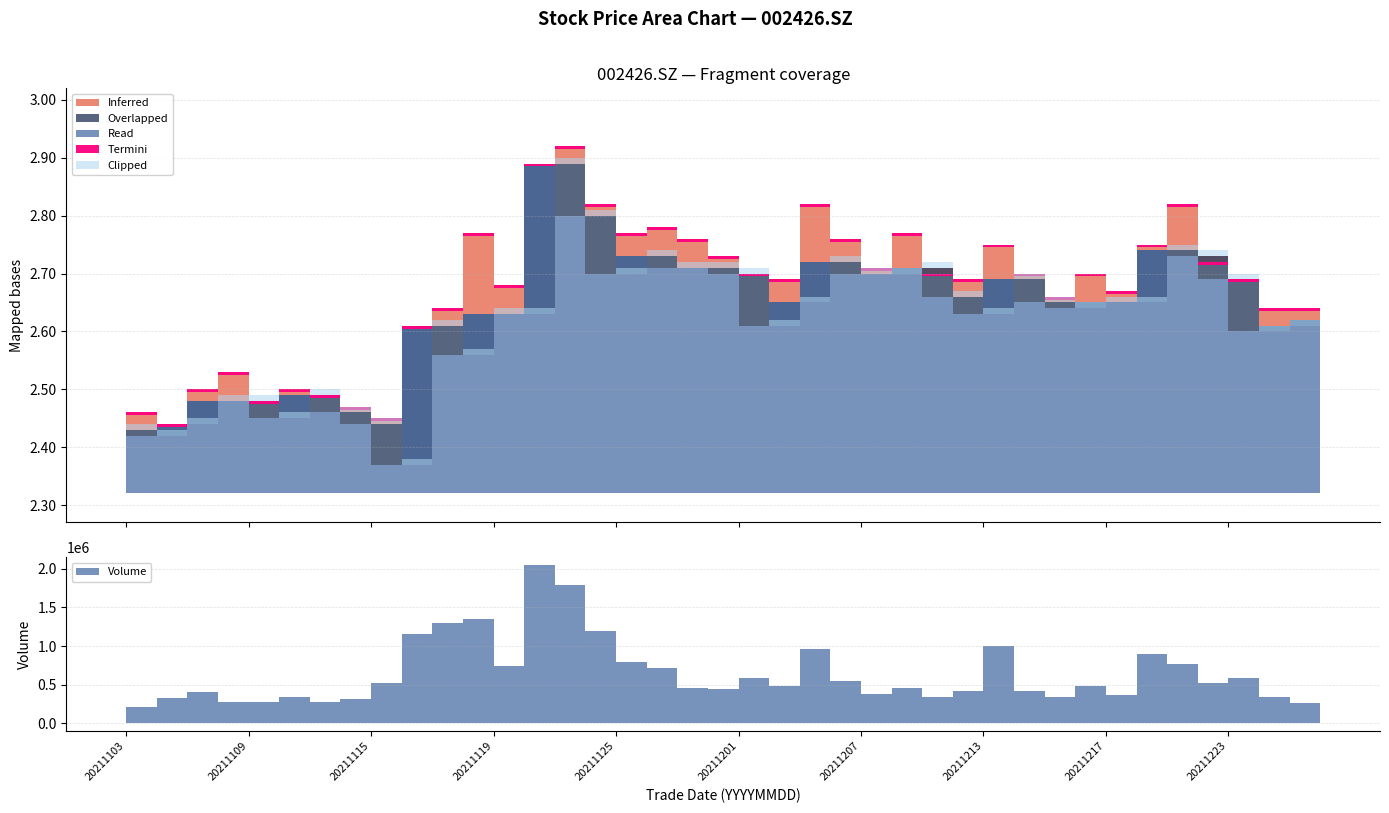

In high, how many points are higher than both neighbors (excluding endpoints)?

10